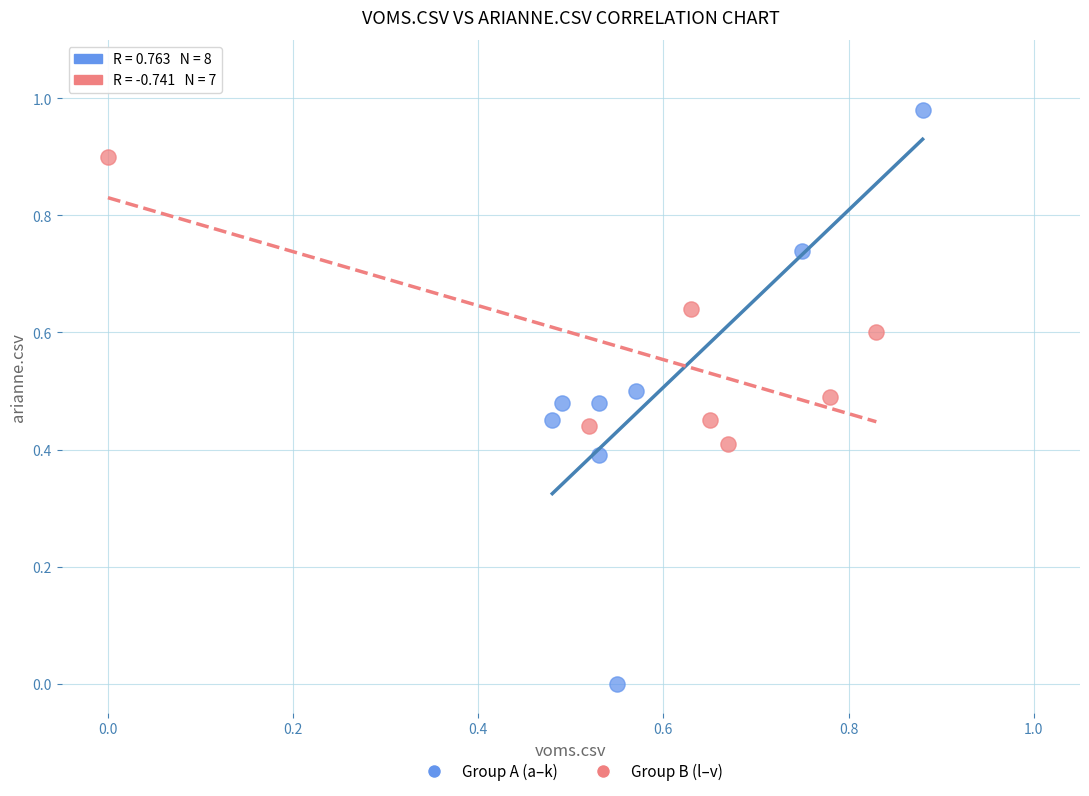

Which series reaches the minimum Y coordinate?

Group A (a–k)